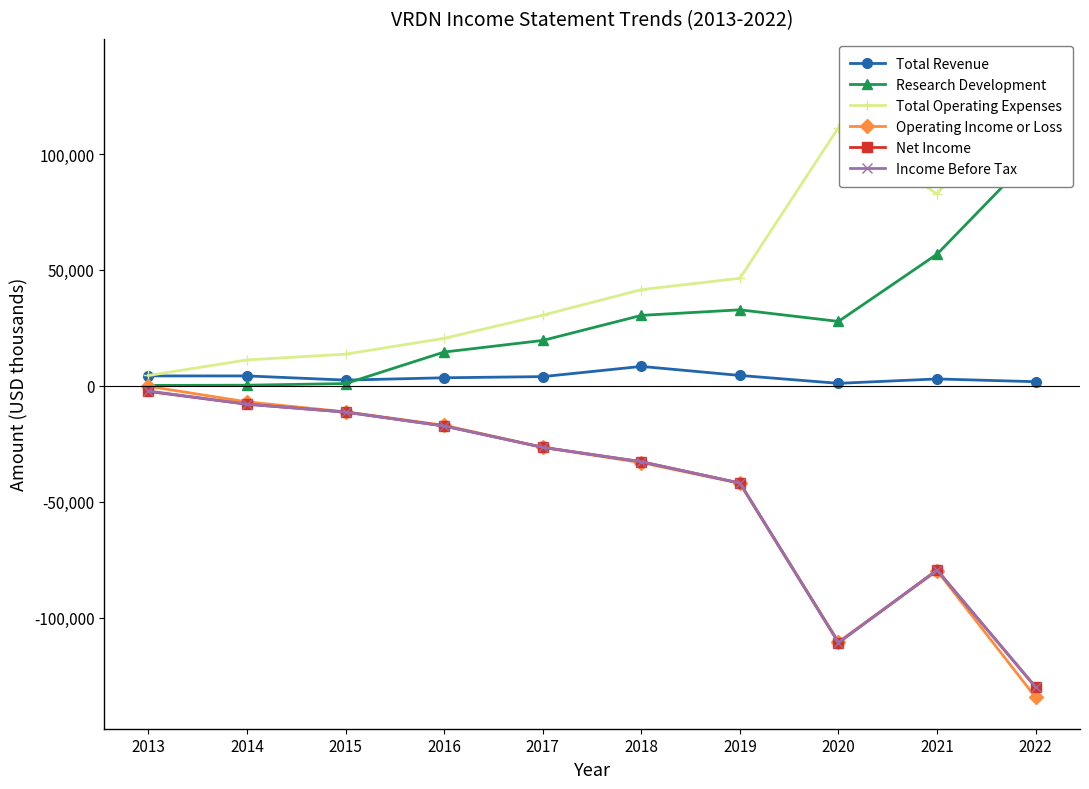

What are all the series names shown in the legend?

Total Revenue, Research Development, Total Operating Expenses, Operating Income or Loss, Net Income, Income Before Tax